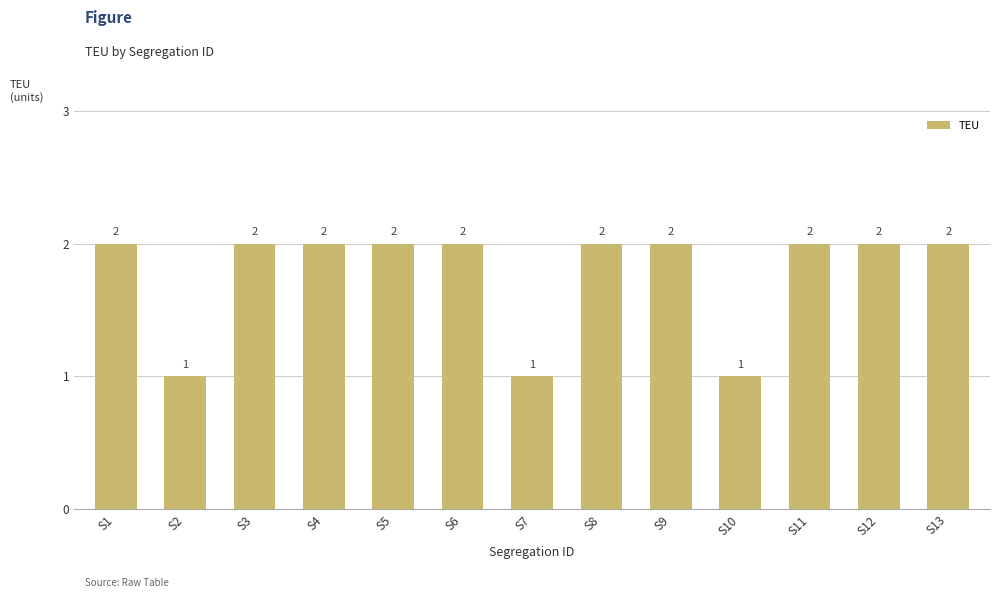

How many values are between 2 and 3?

10